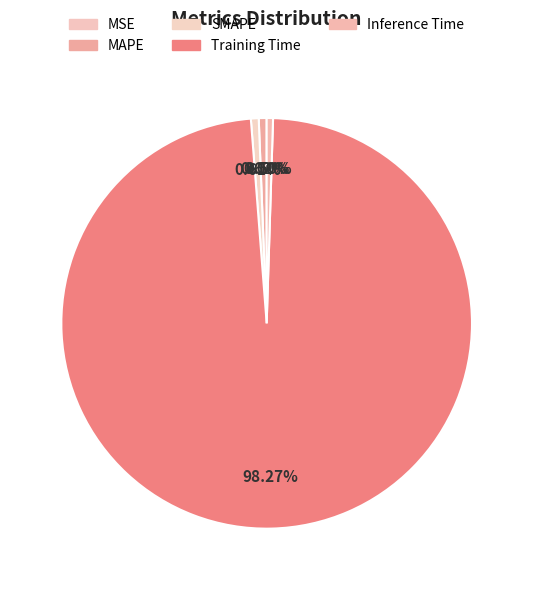

How many slices are in this pie chart?

5